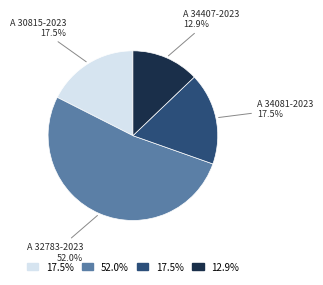

Count the number of slices in the pie.

4